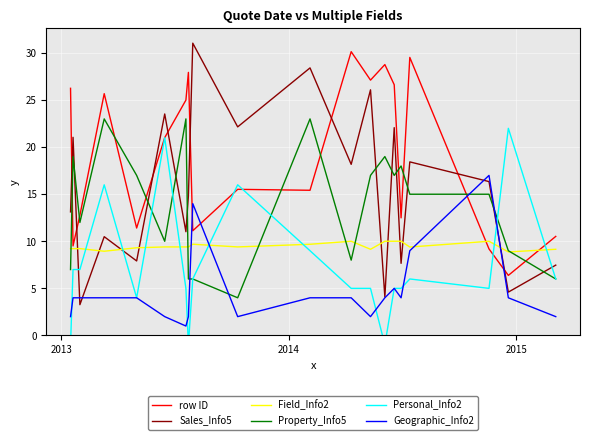

In Property_Info5, how many points are lower than both neighbors (excluding endpoints)?

5